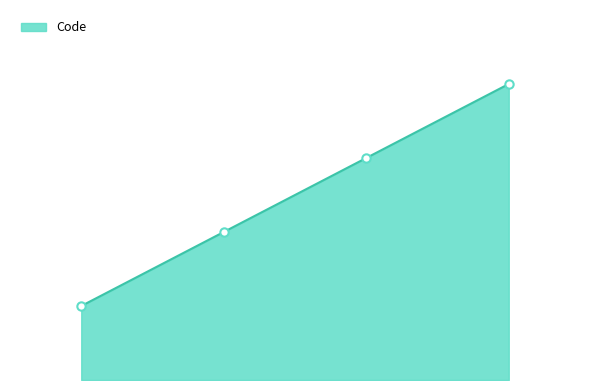

What is the greatest value displayed?

4